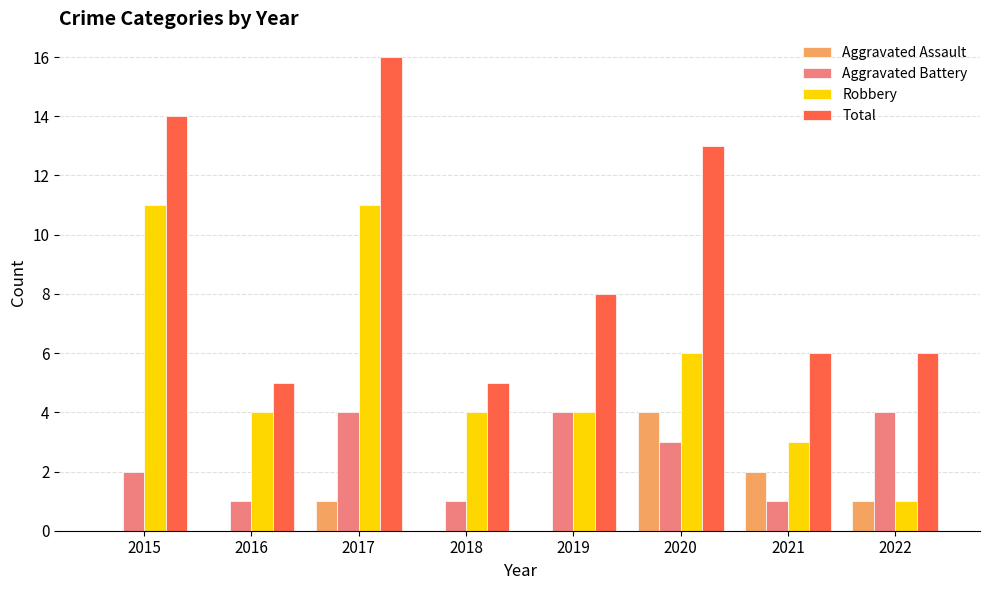

The Aggravated Assault series shows 1 at 2017. True or false?

True